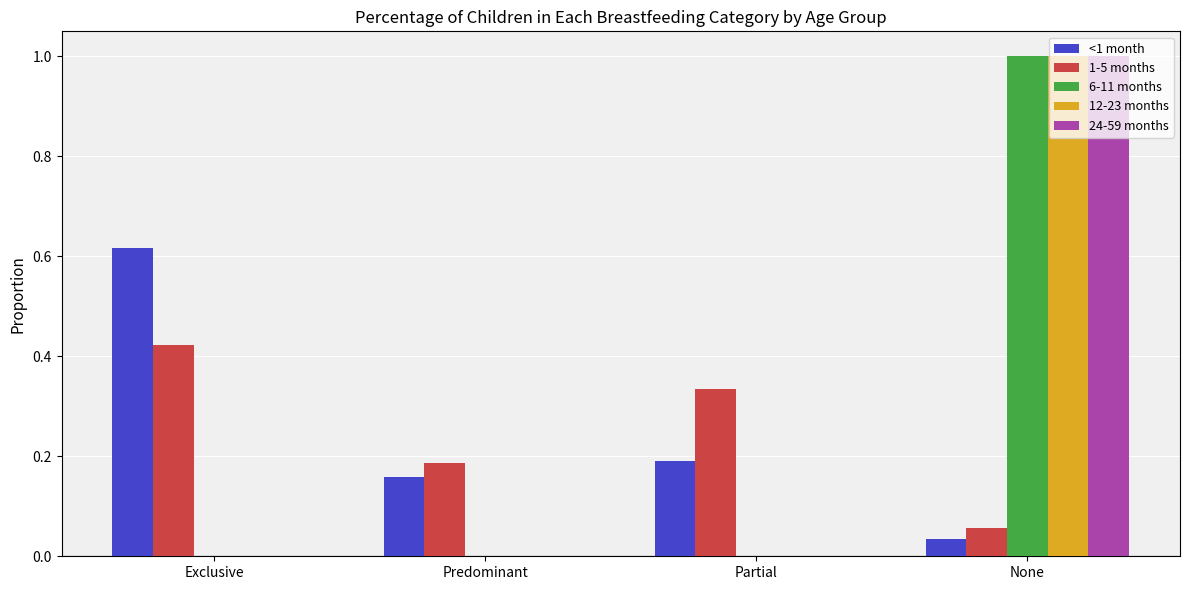

At which category is the sum across all series the highest?

None